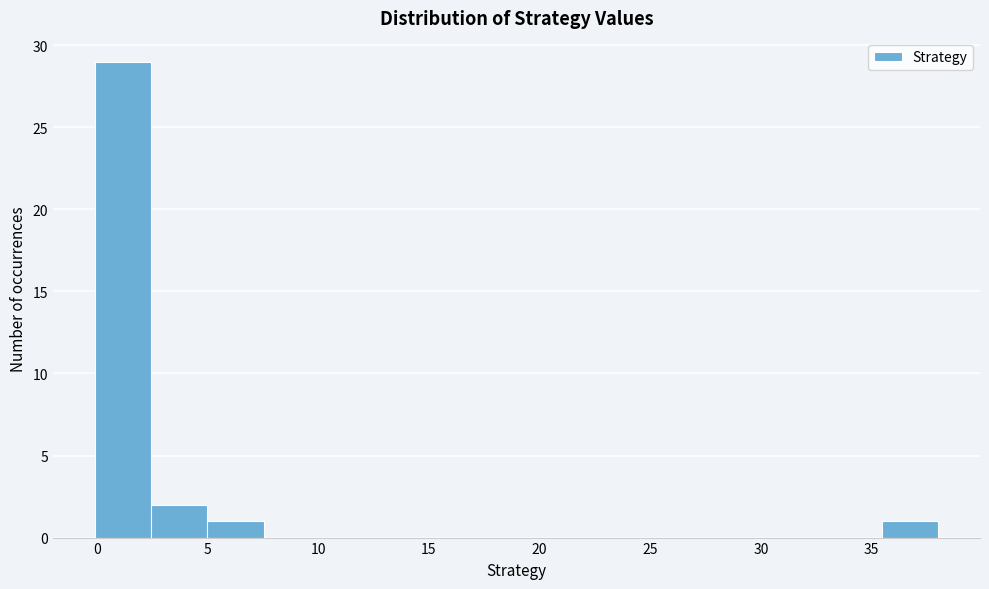

How tall is the bar that spans 0.0 to 2.5 on the x-axis? Neither the bar edges nor the heights are printed on the chart, so give them approximately, as read against the axes.

29